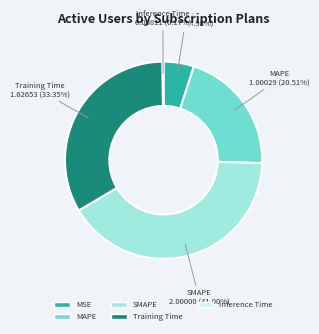

Do Training Time and MSE together represent more than half of the pie?

No